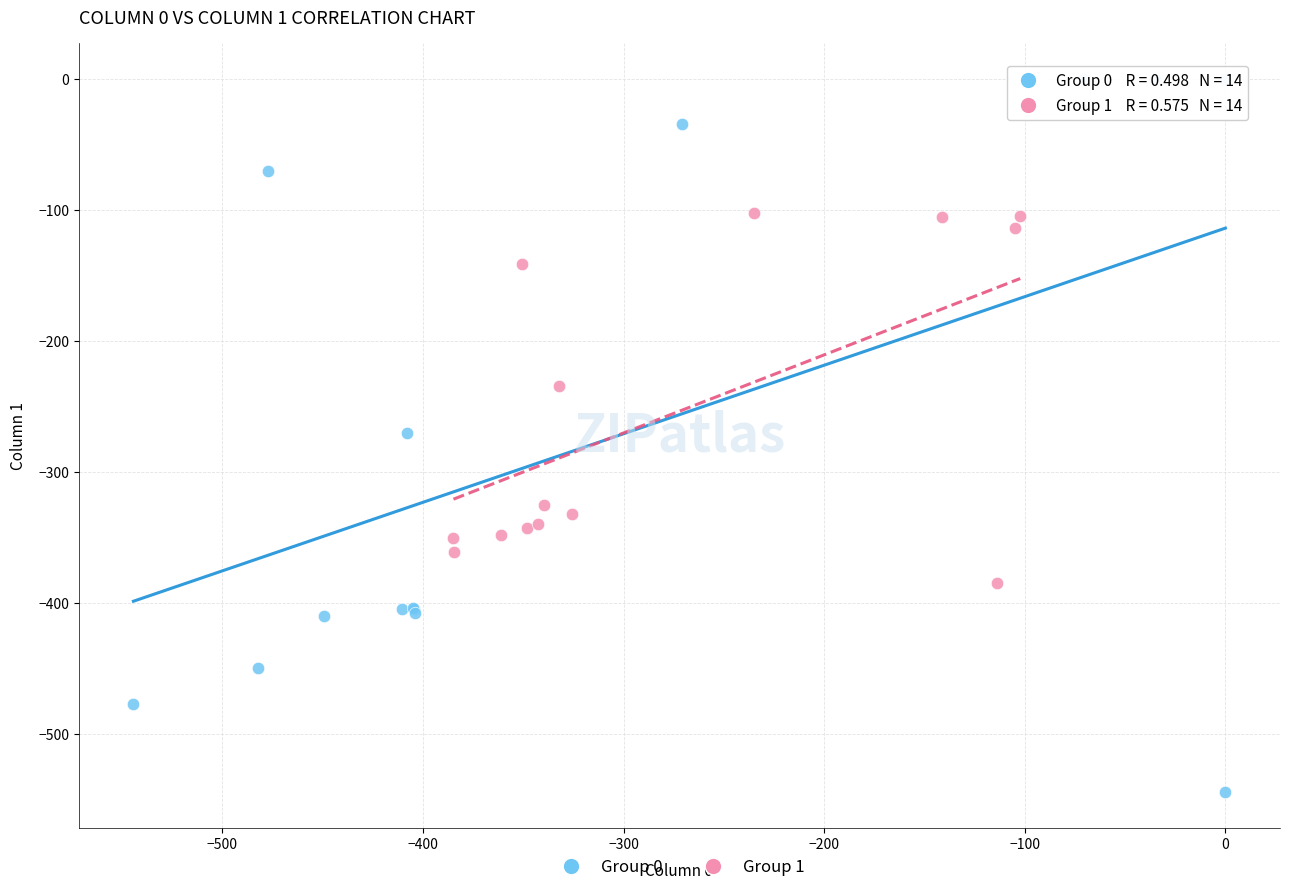

Which series contains the highest Y value?

Group 0